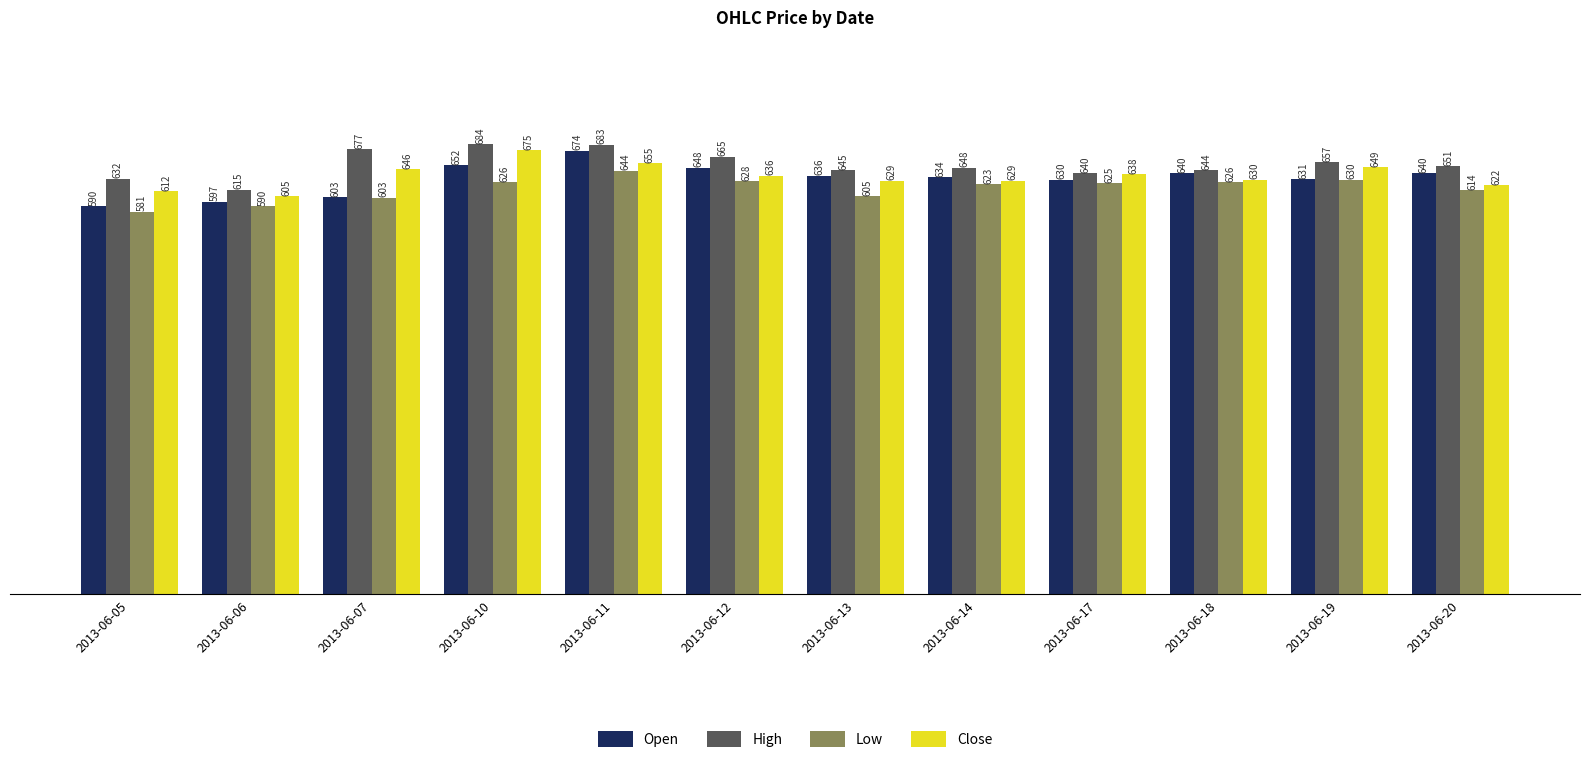

Is it true that Open equals 165.5 at 2013-06-20?

False